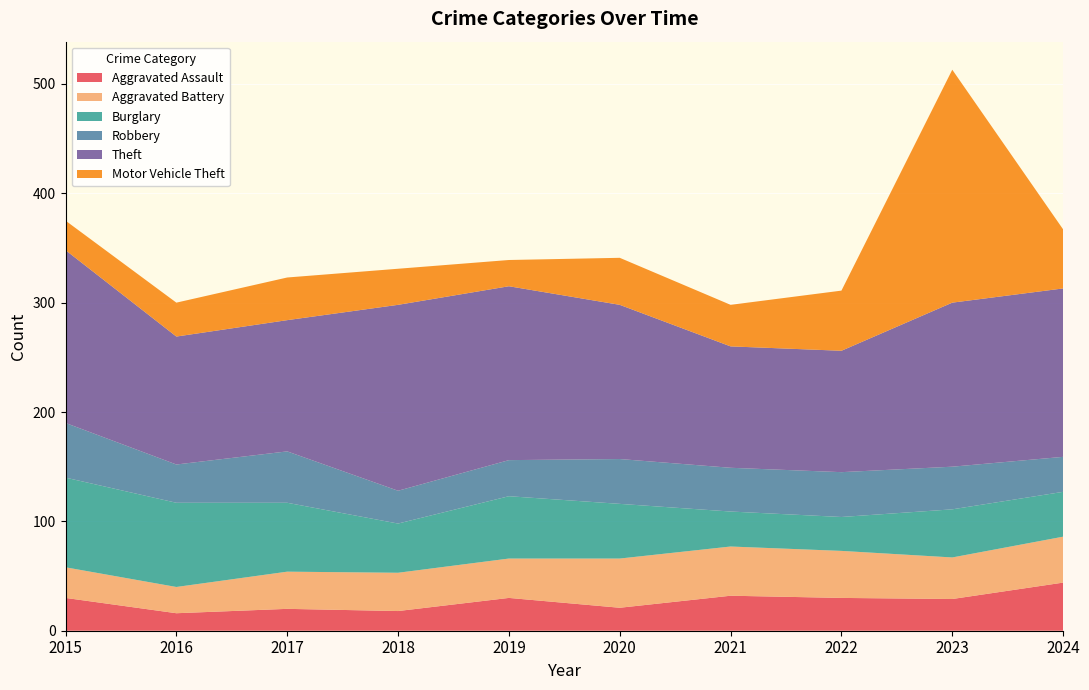

Reading right to left, transcribe all the data shown in this chart.

Aggravated Assault: 2024=44	2023=29	2022=30	2021=32	2020=21	2019=30	2018=18	2017=20	2016=16	2015=30
Aggravated Battery: 2024=42	2023=38	2022=43	2021=45	2020=45	2019=36	2018=35	2017=34	2016=24	2015=28
Burglary: 2024=41	2023=44	2022=31	2021=32	2020=50	2019=57	2018=45	2017=63	2016=77	2015=82
Robbery: 2024=32	2023=39	2022=41	2021=40	2020=41	2019=33	2018=30	2017=47	2016=35	2015=50
Theft: 2024=154	2023=150	2022=111	2021=111	2020=141	2019=159	2018=170	2017=120	2016=117	2015=158
Motor Vehicle Theft: 2024=54	2023=213	2022=55	2021=38	2020=43	2019=24	2018=33	2017=39	2016=31	2015=27